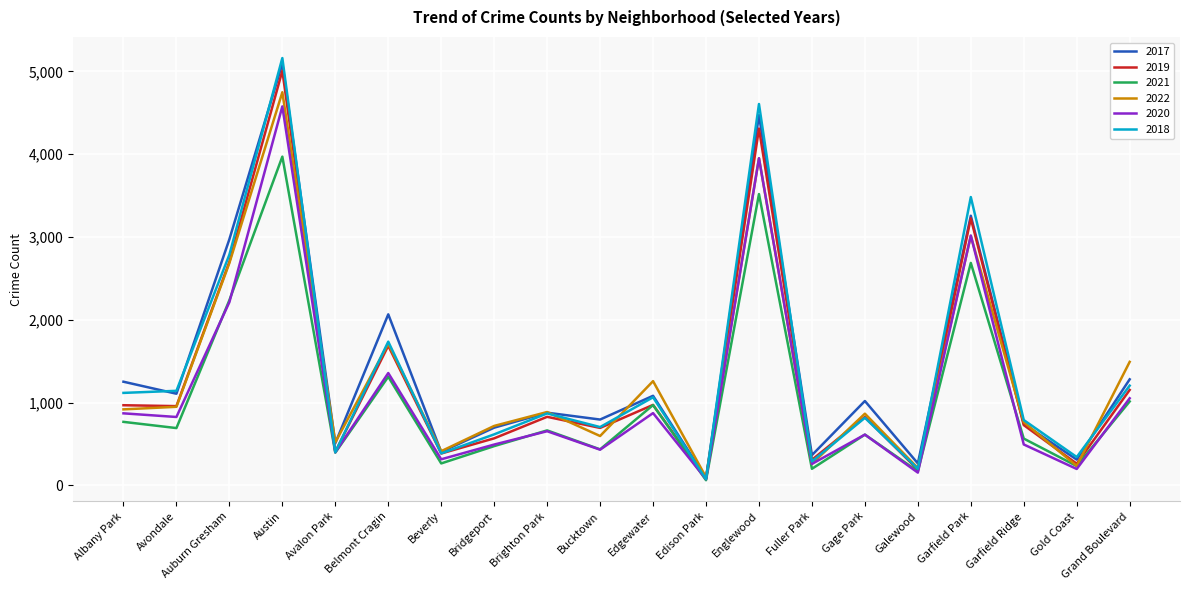

What is the greatest value displayed?

5162